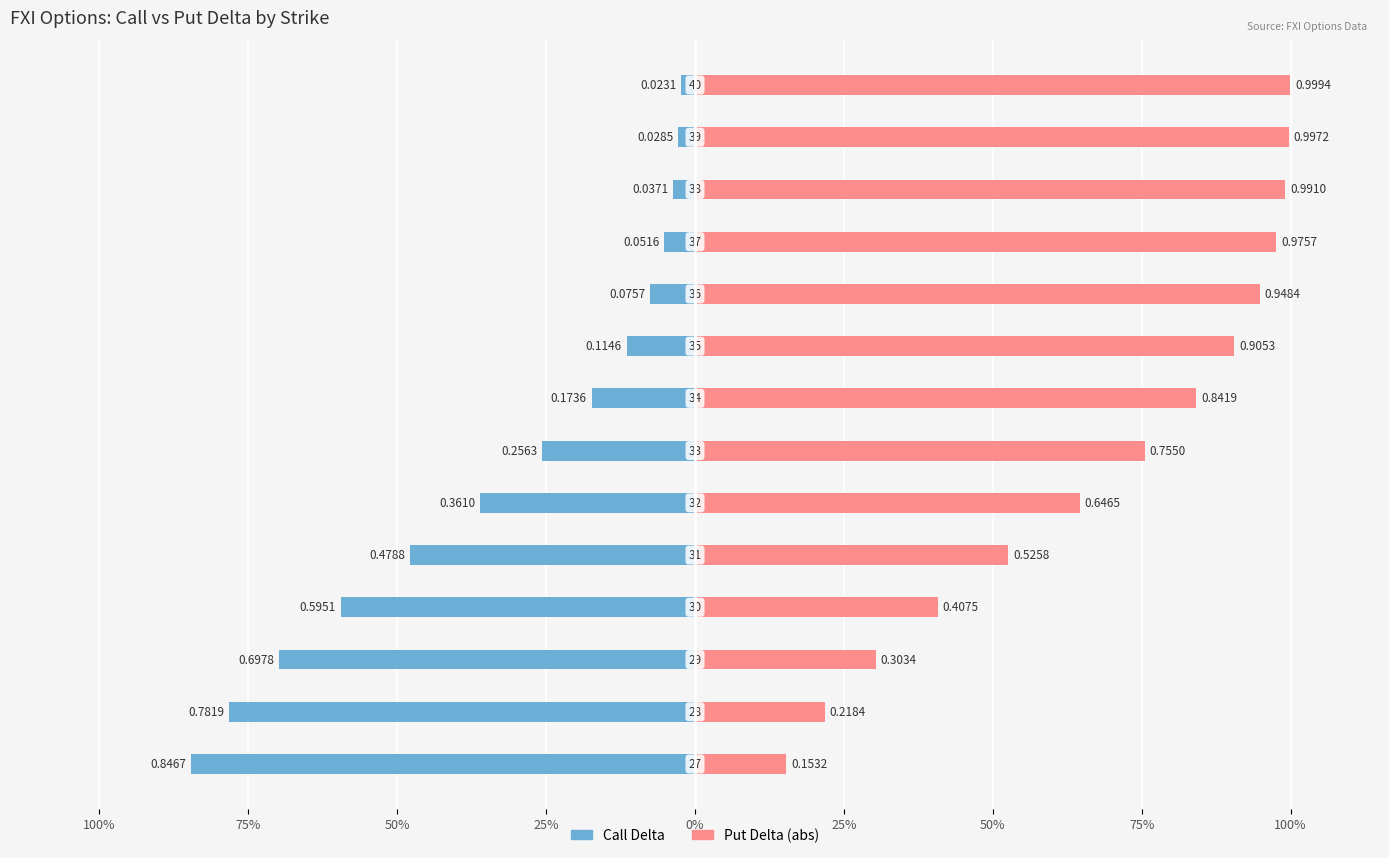

What are all the series names shown in the legend?

Call Delta, Put Delta (abs)